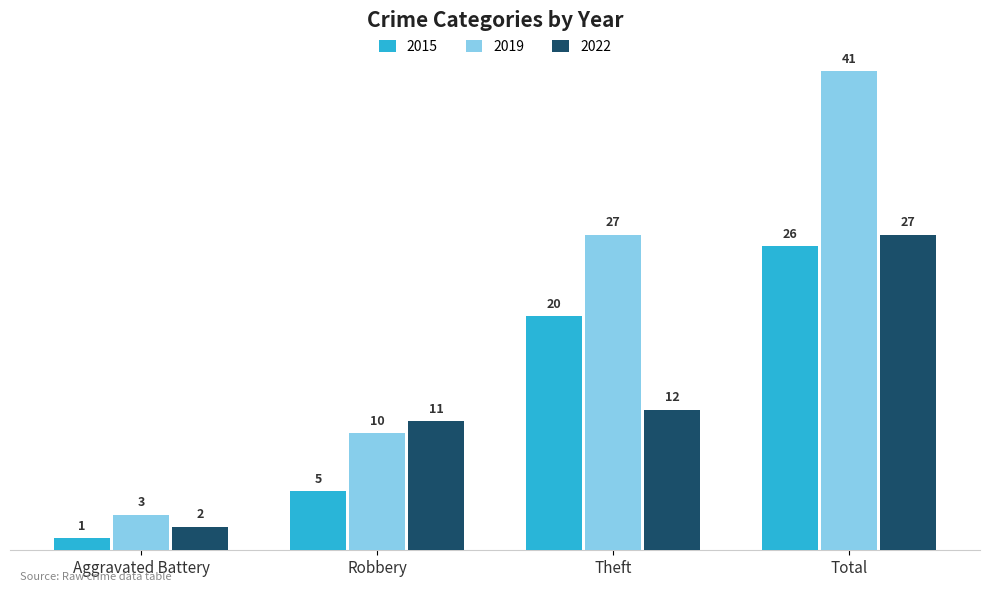

Which series has the largest total across all categories?

2019